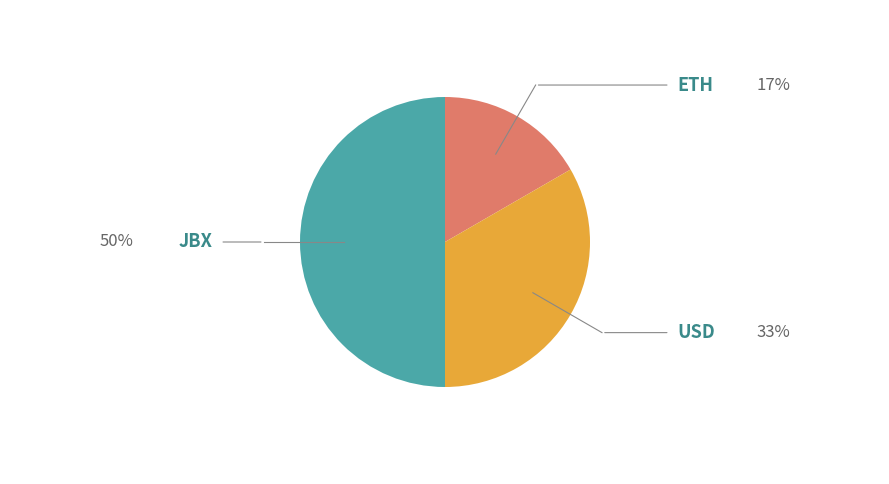

Rank the categories by value from lowest to highest.

ETH, USD, JBX